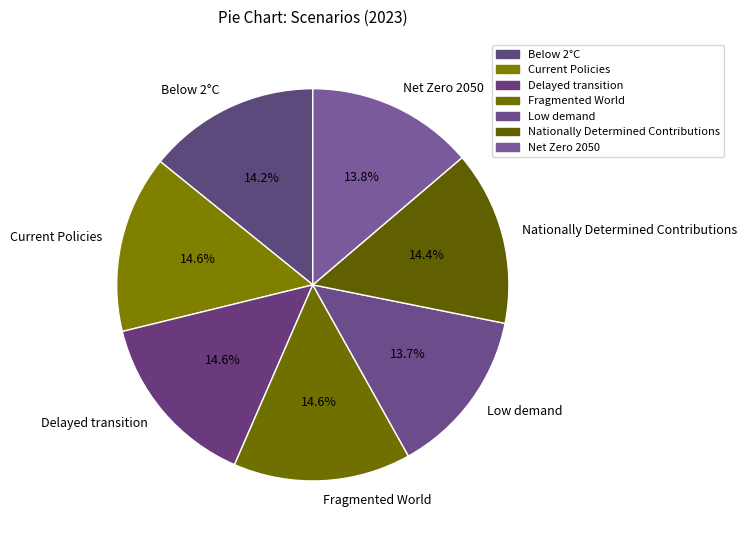

To the nearest percent, what percentage of the pie is Fragmented World?

15%